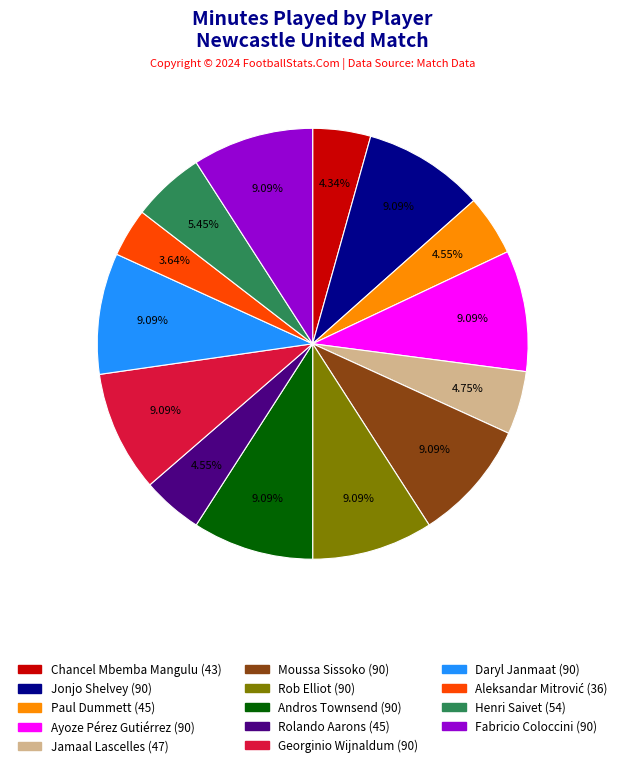

What is the ratio of the value at Rolando Aarons to the value at Andros Townsend?

0.5